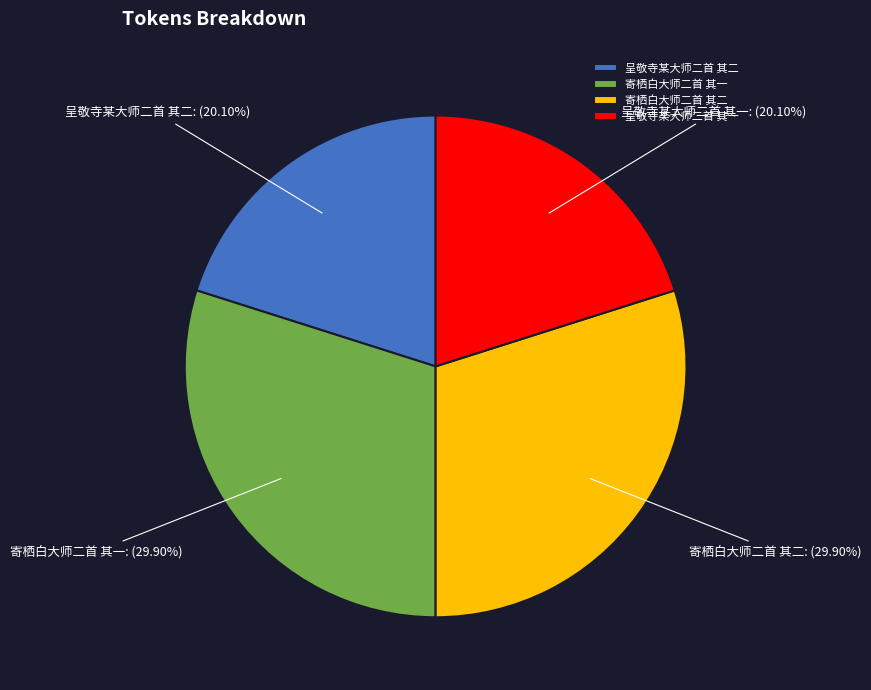

Count the number of slices in the pie.

4